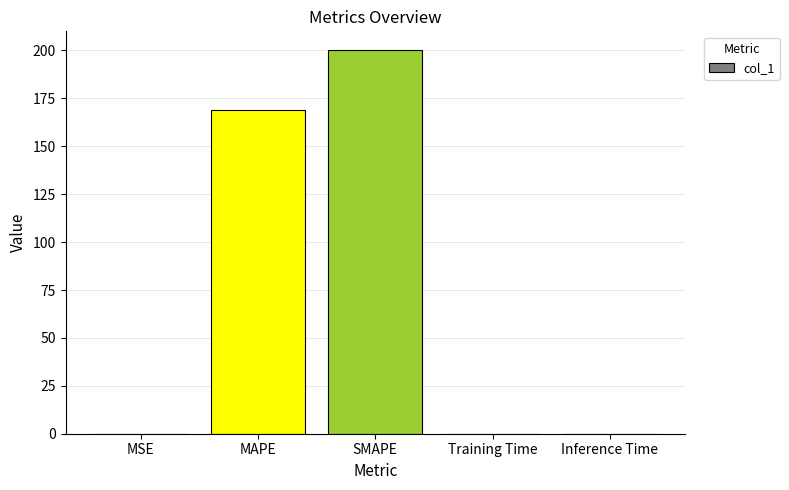

What is the approximate value at SMAPE?

200.0